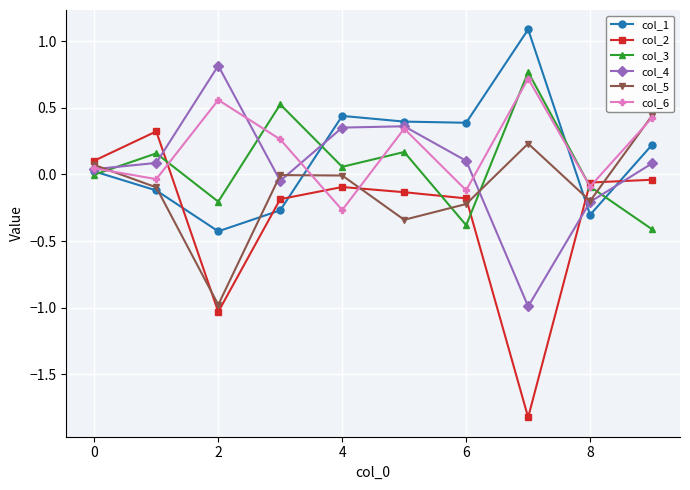

True or false: col_5 has more than 1 interior local peaks.

True